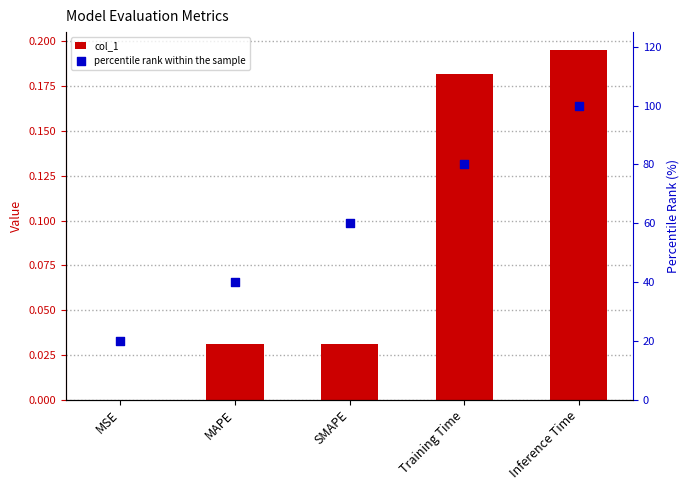

Which series reaches the minimum Y coordinate?

col_1